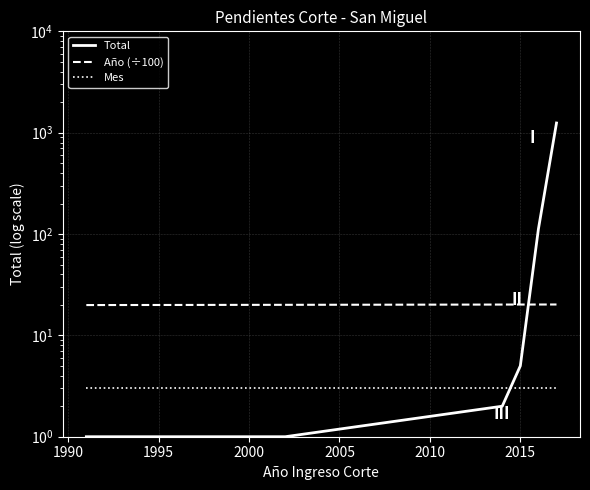

List the series in order of their peak value, lowest first.

Mes, Año (÷100), Total